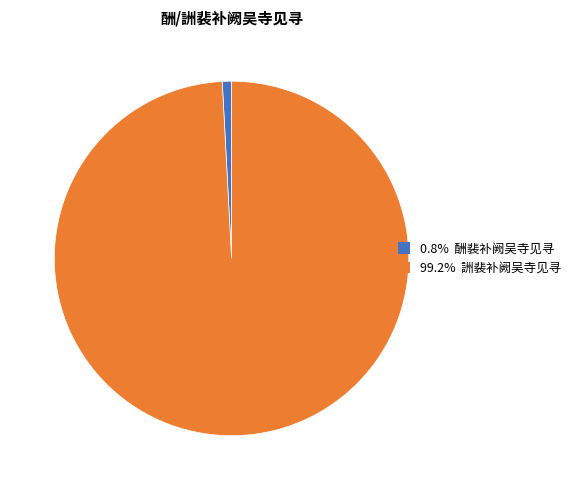

Is there any slice that represents more than half of the pie?

Yes